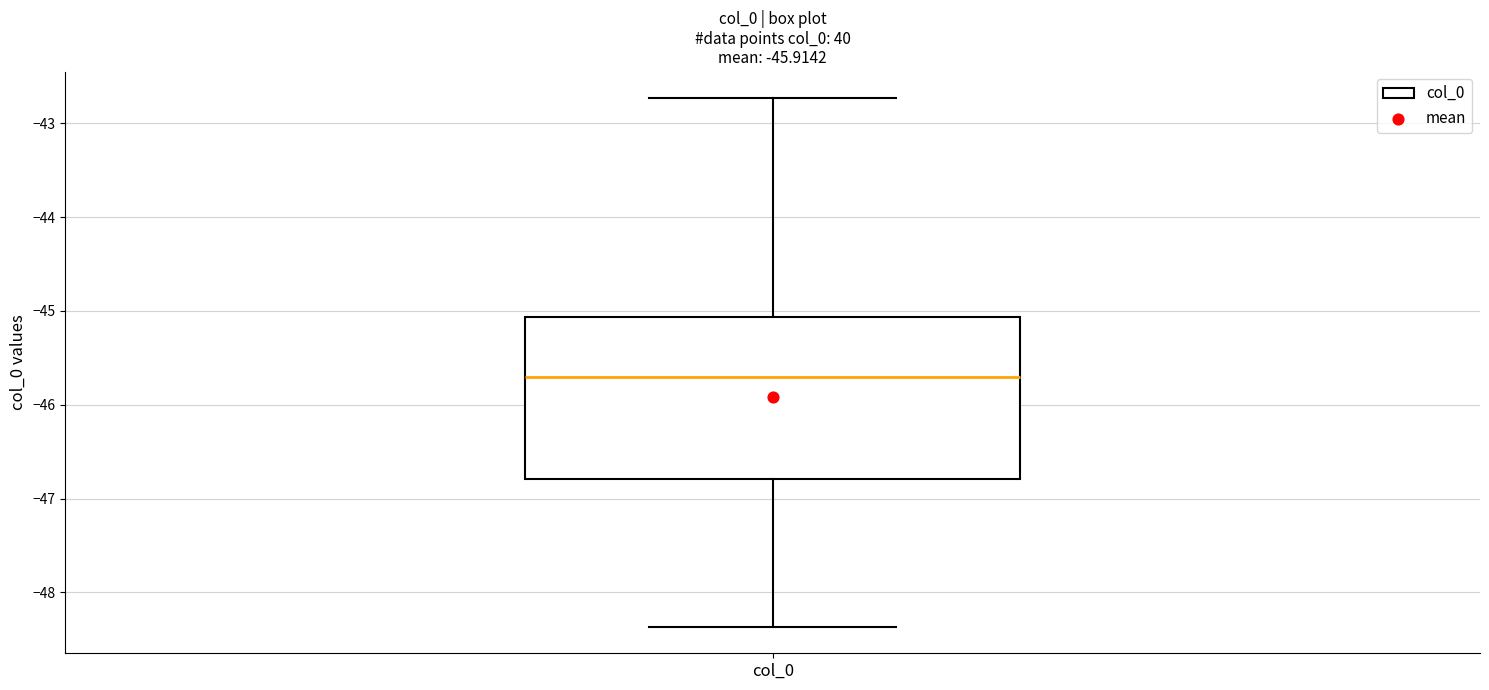

Read this box plot against the y-axis: the position of the median line, the range covered by the box, and the ends of both whiskers. The values are not printed on the chart, so give them approximately, as read against the axis.

median -45.7, box -46.8 to -45.1, whiskers -48.4 to -42.7